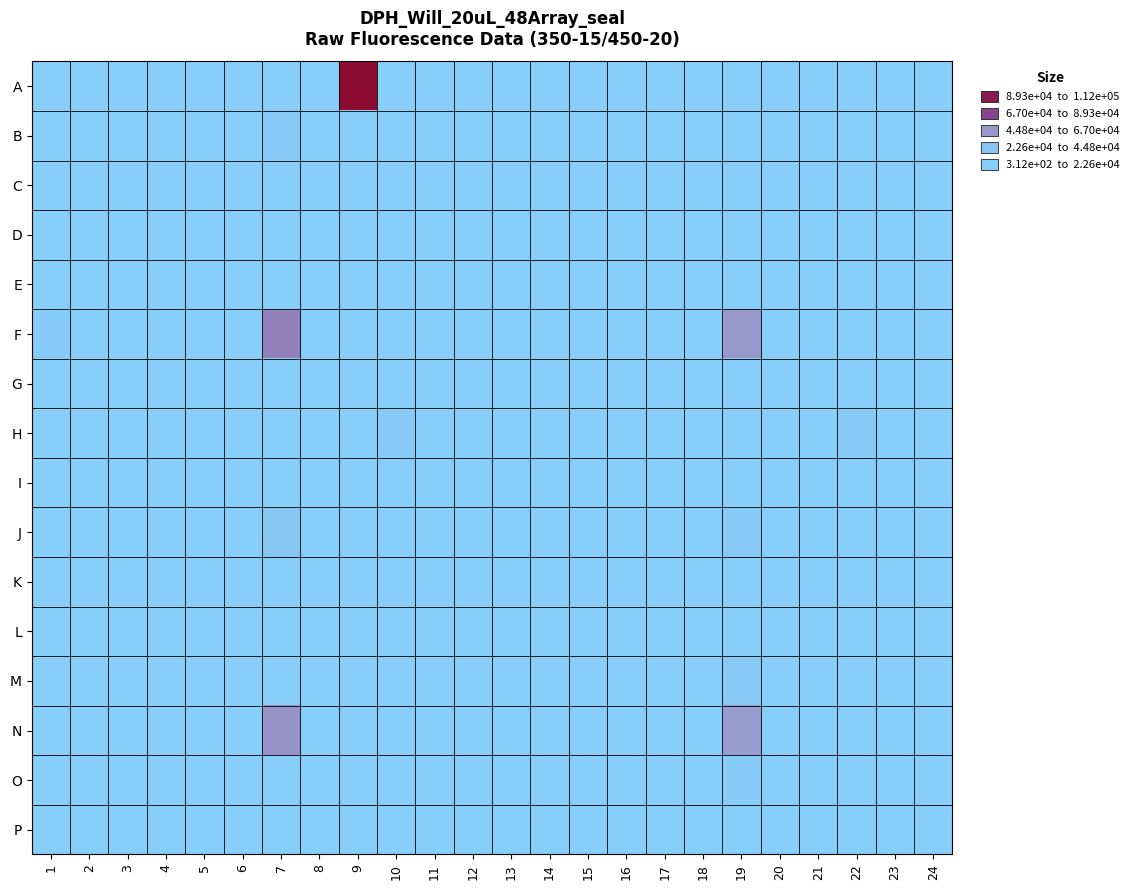

At how many categories does at least one series exceed 111166?

1